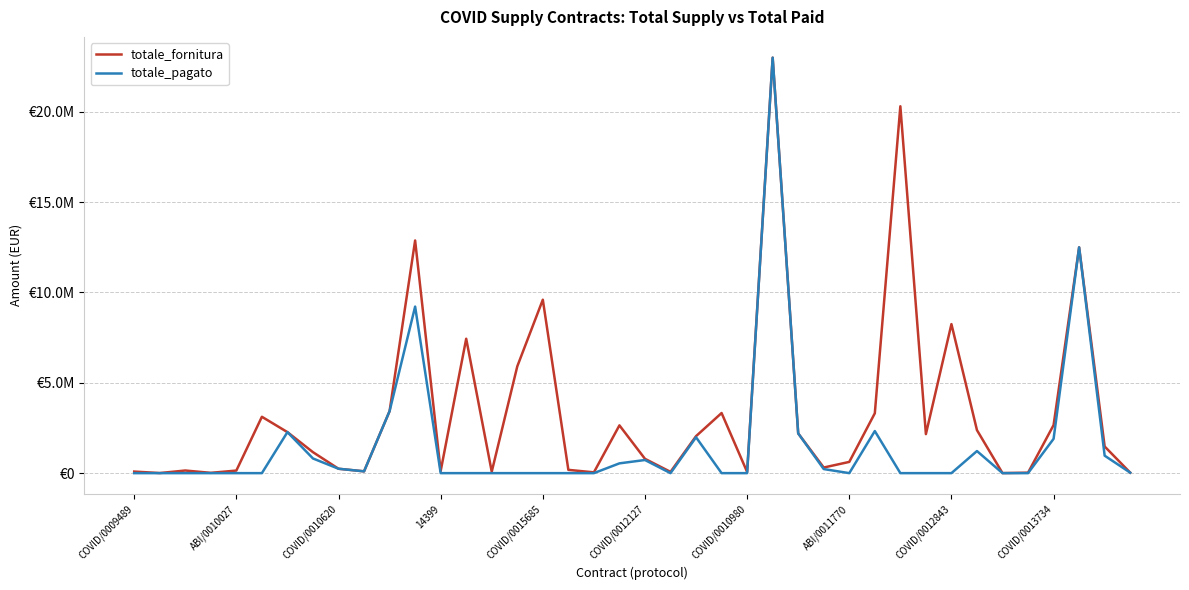

Does the chart display data point markers on the line(s)?

No